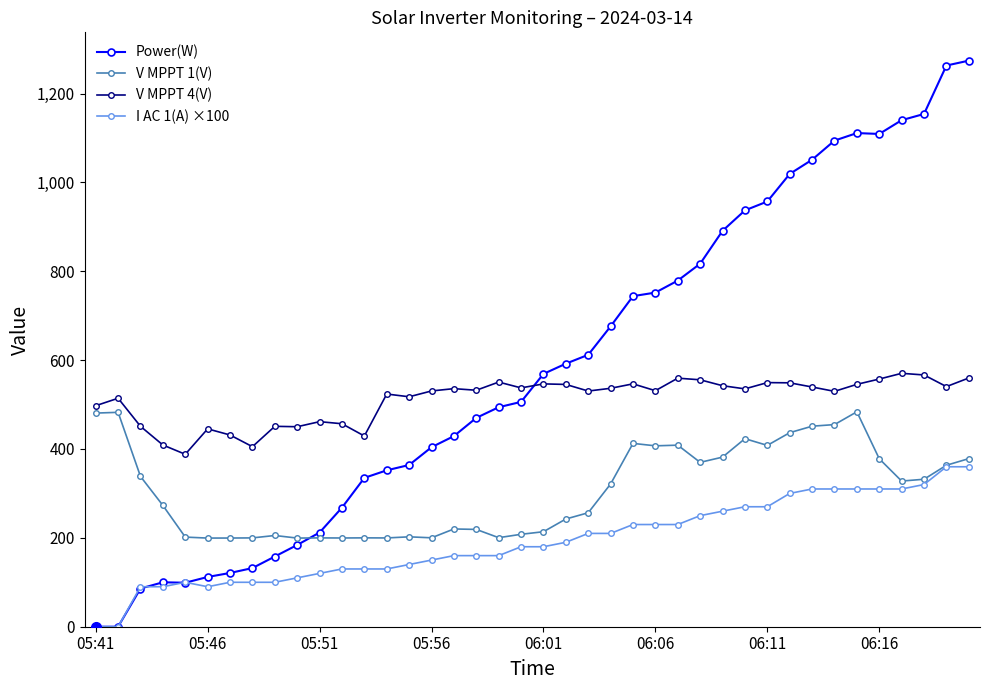

What is the value of the V MPPT 4(V) point at the 30th from the left?

535.3